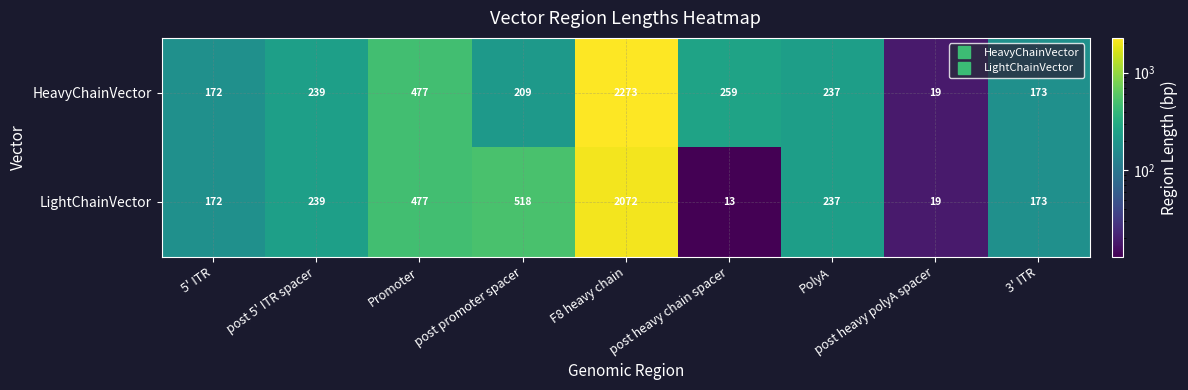

What is the difference between the highest and lowest values at post promoter spacer?

309